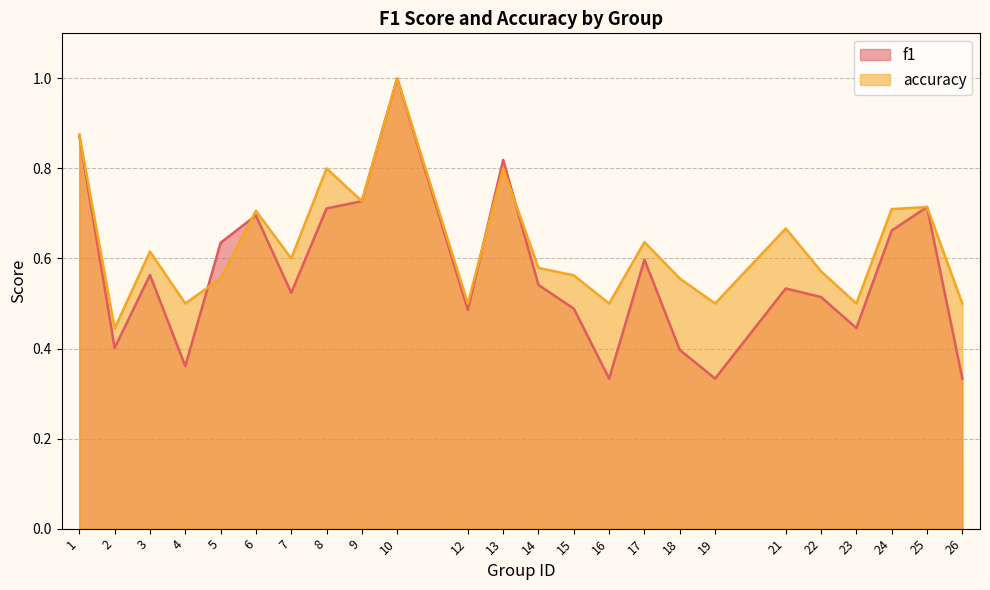

What is the maximum value for accuracy?

1.0